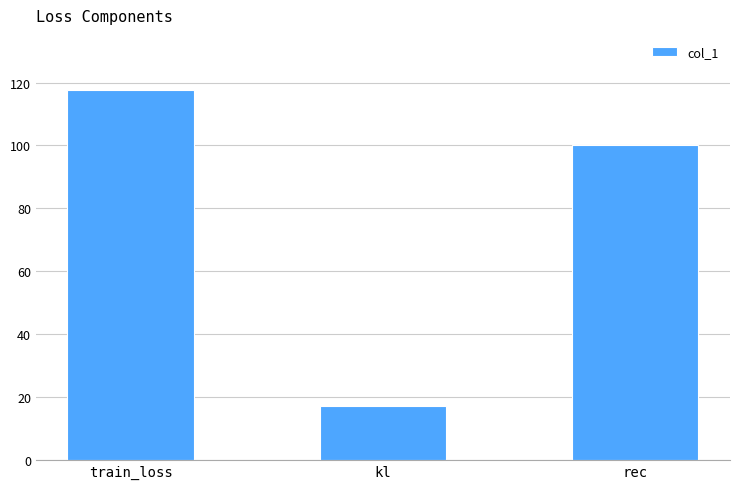

The chart shows a value of 38.2 at rec. True or false?

False